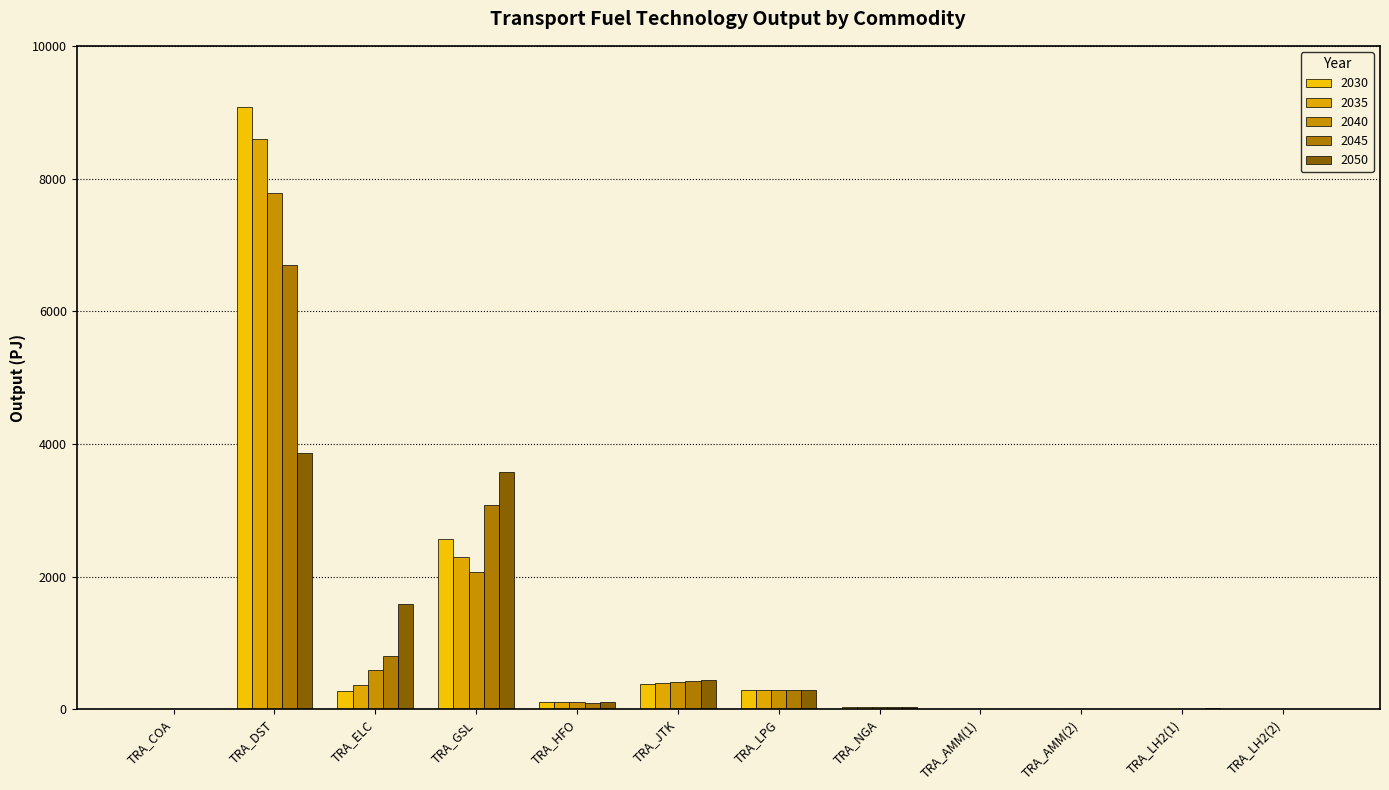

Rank the series by their maximum value, from lowest to highest.

2050, 2045, 2040, 2035, 2030